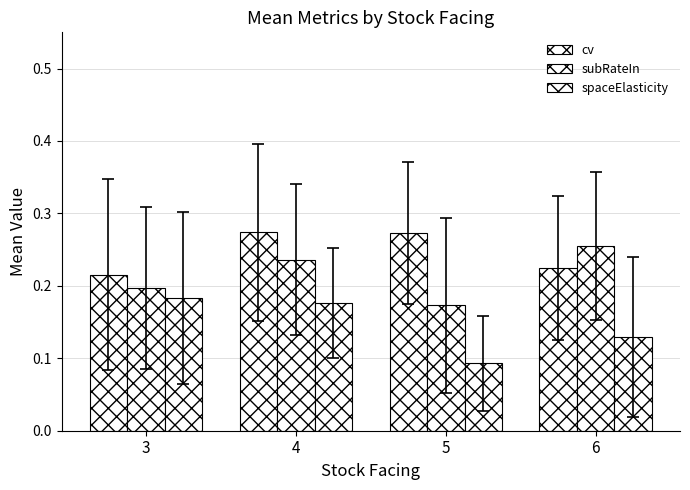

Read the subRateIn value at 5.

0.2